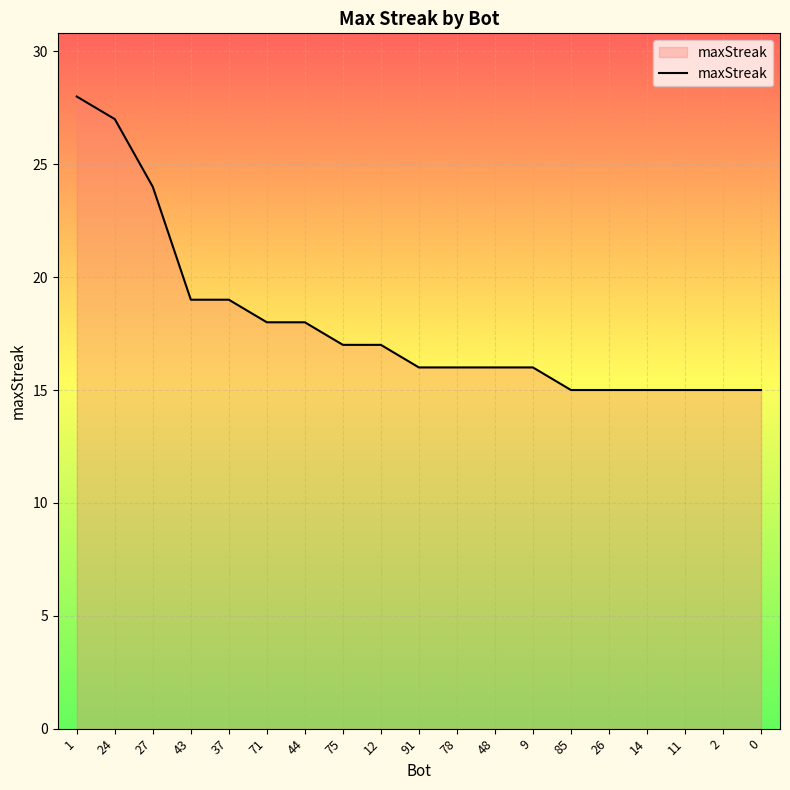

What is the smallest value displayed?

15